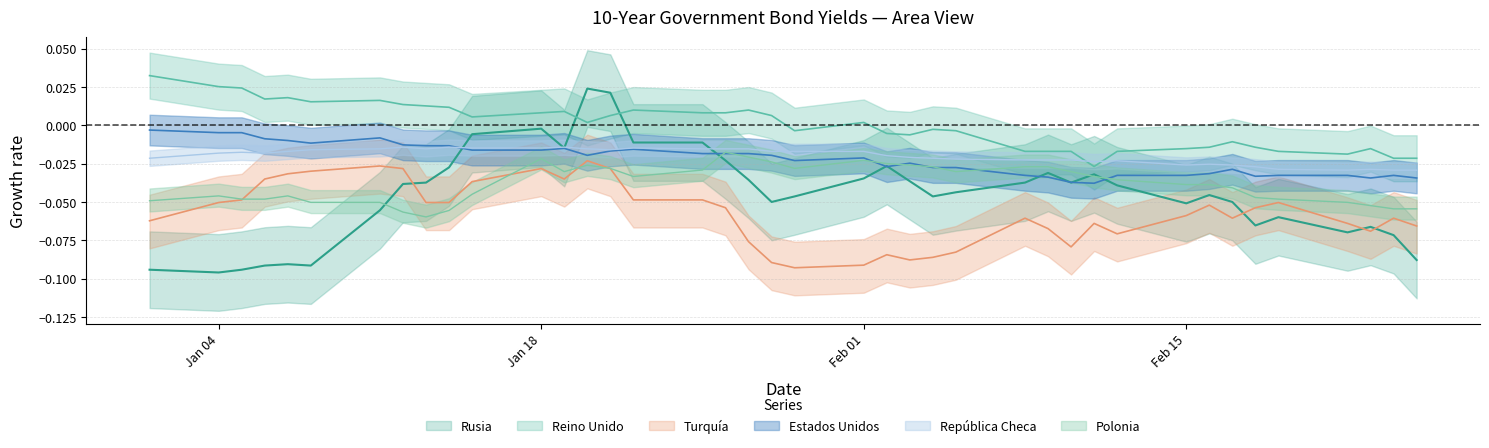

Which has a higher value, 02-02-2016 or 19-02-2016?

02-02-2016